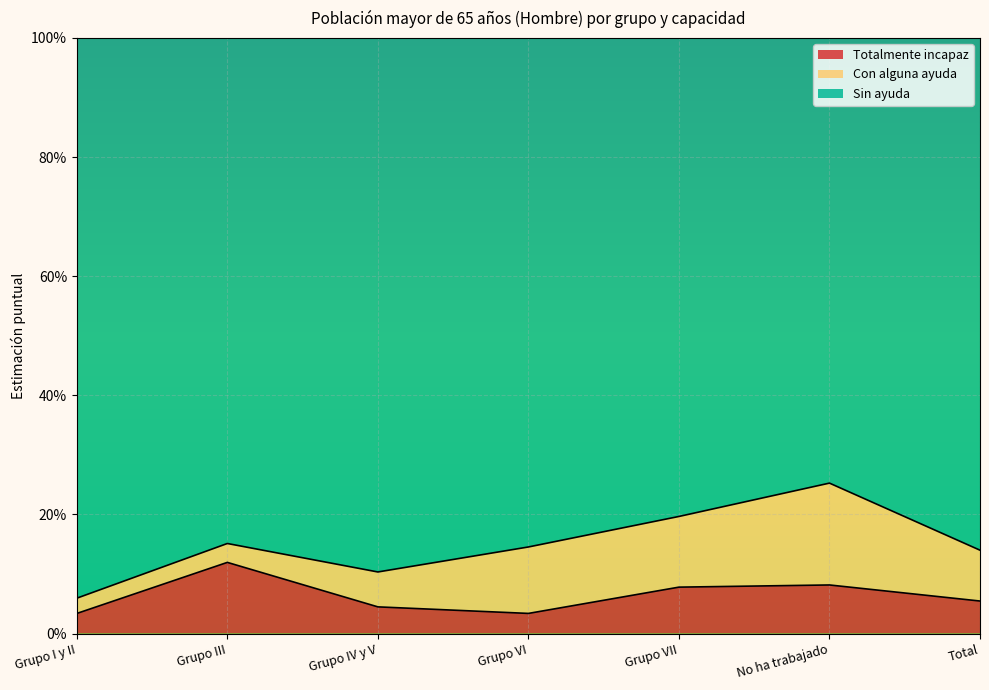

True or false: Totalmente incapaz has more than 2 interior local peaks.

False